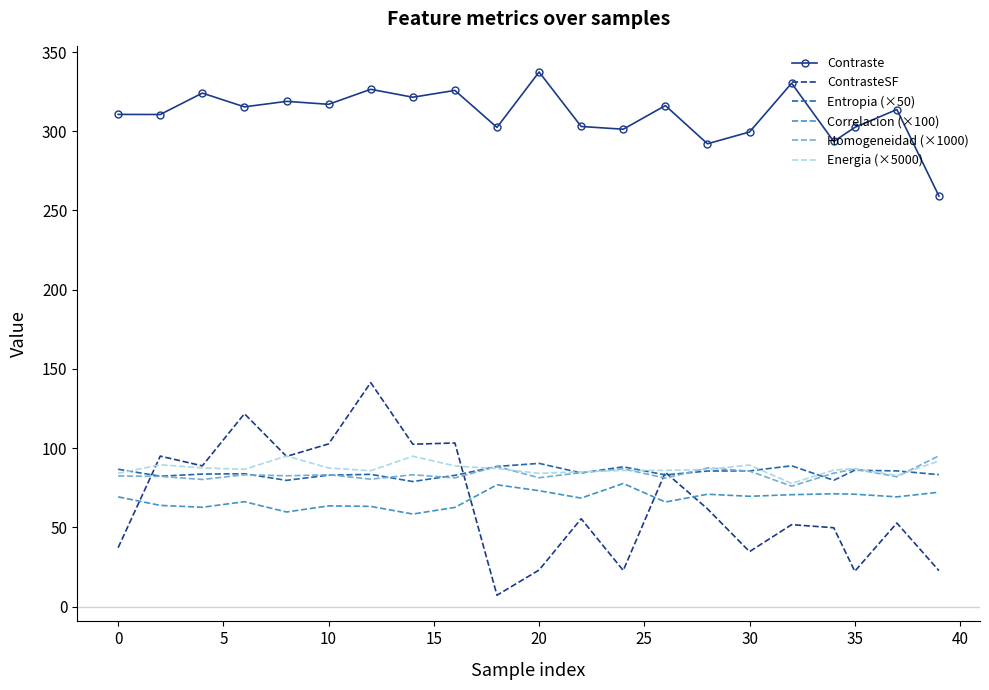

What is the minimum value for Correlacion (×100)?

58.4